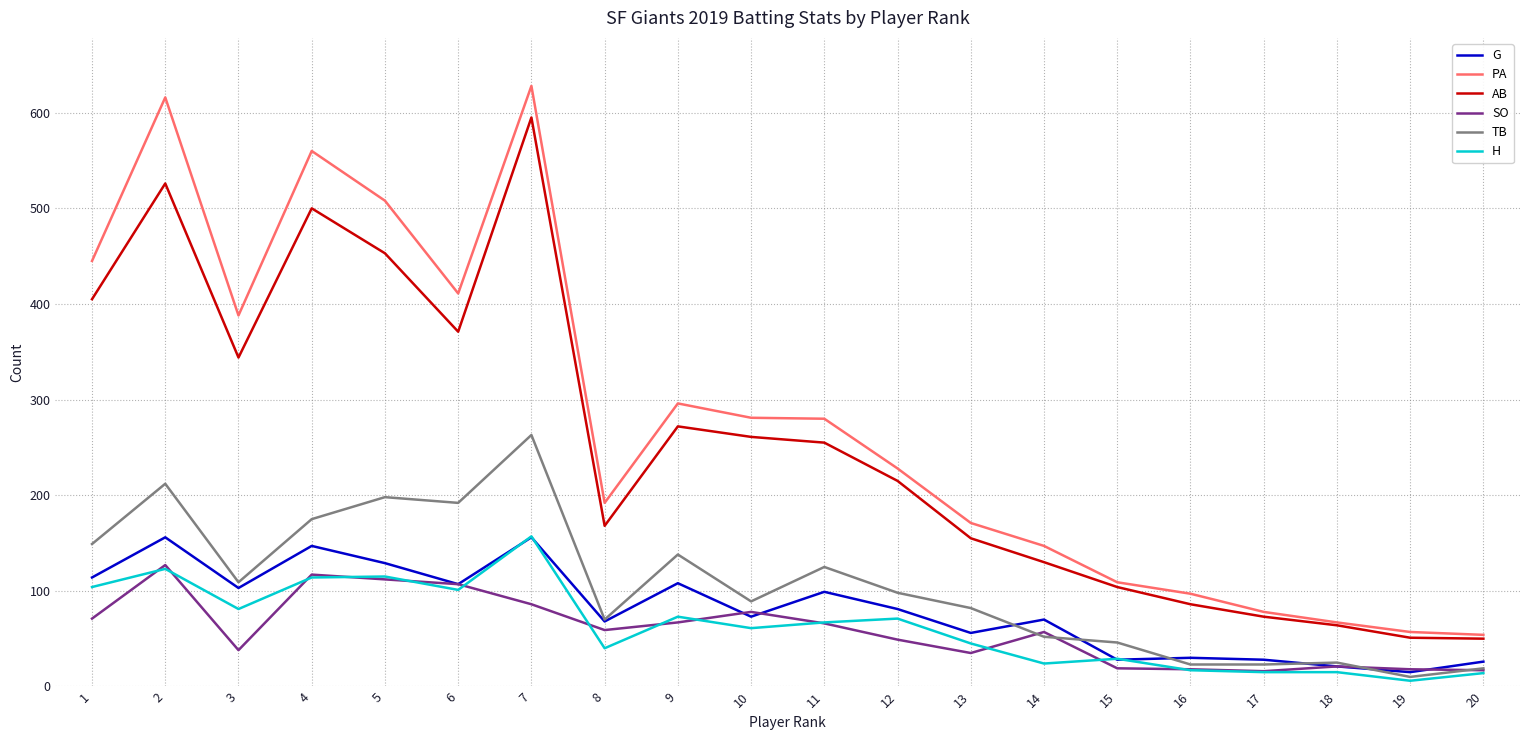

At 3, list the series in order from smallest to largest.

SO, H, G, TB, AB, PA